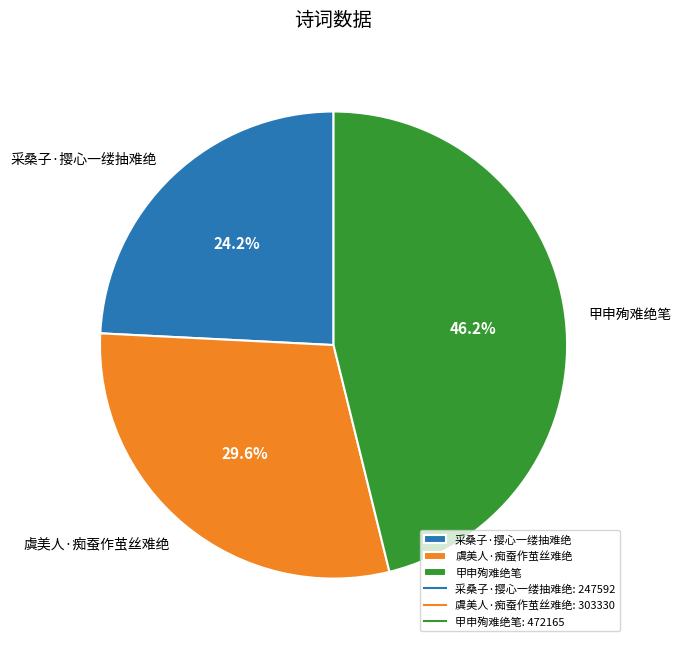

Which slice is the largest?

甲申殉难绝笔